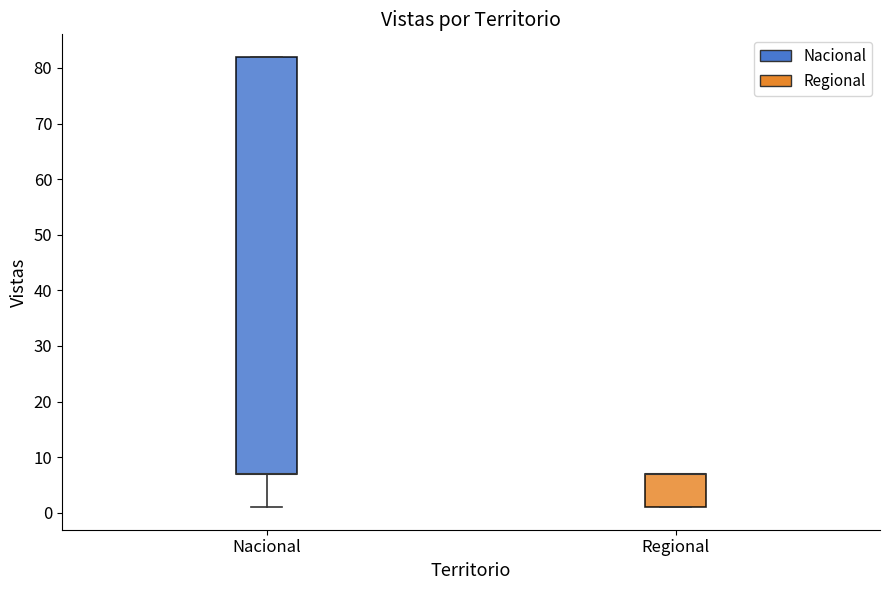

Where does the lower whisker of the box for Nacional end on the y-axis? The values are not printed on the chart, so give them approximately, as read against the axis.

1